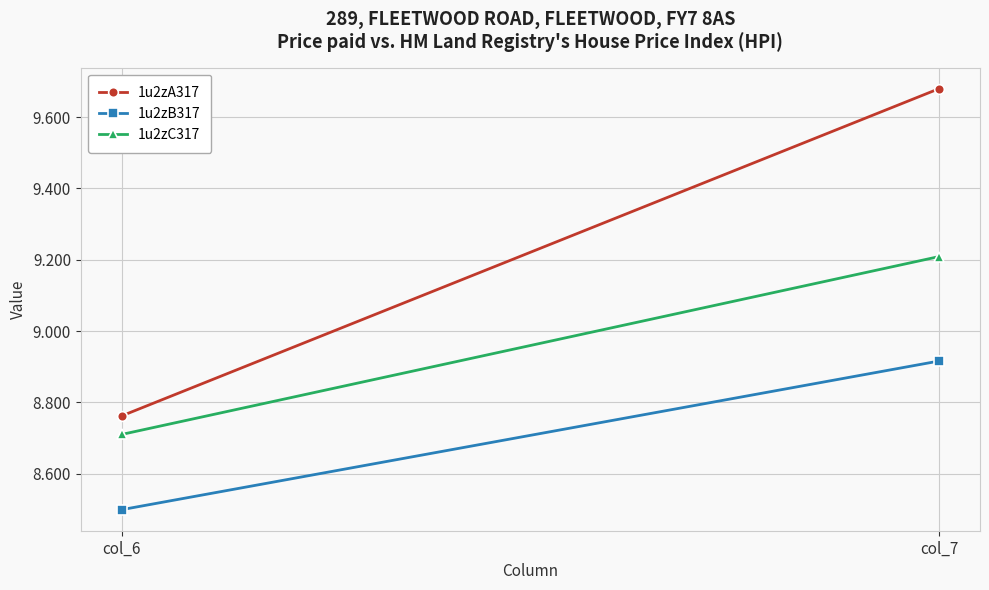

What is the greatest value displayed?

9.7